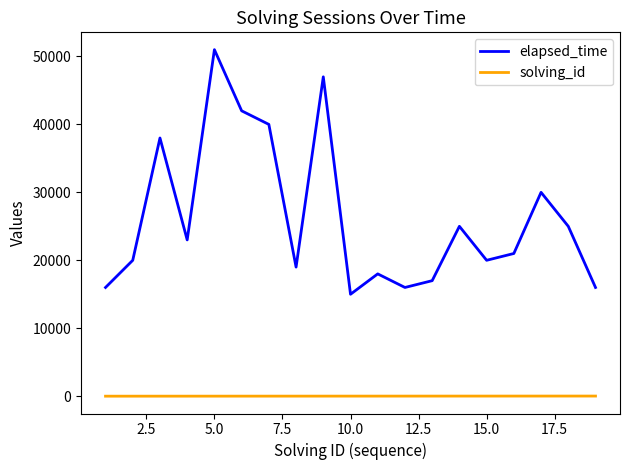

How many interior local peaks does the elapsed_time series have?

6